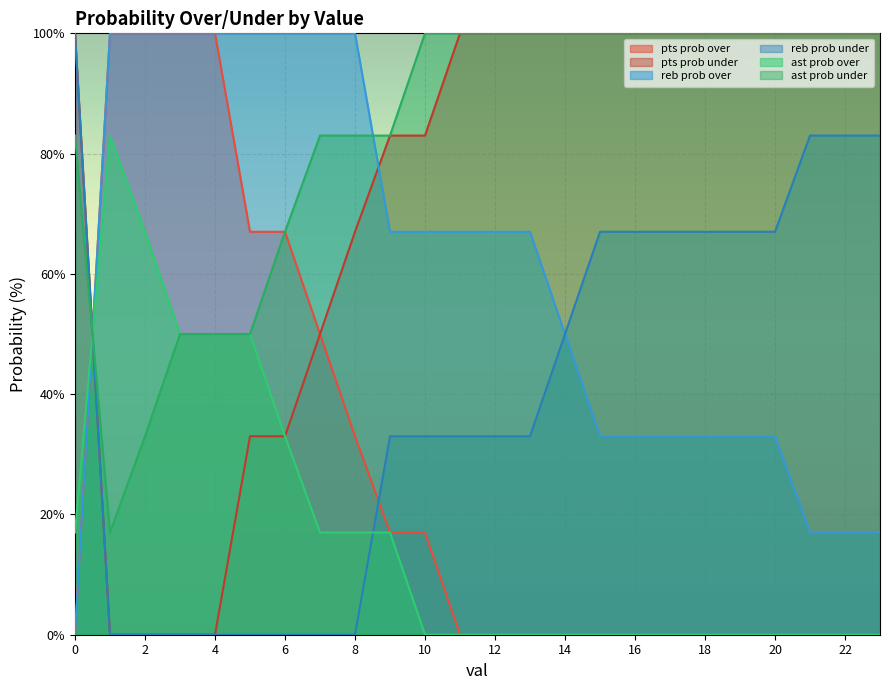

Which series has the largest range (max minus min)?

pts prob over